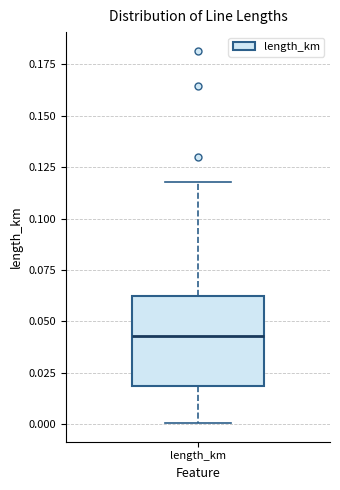

Transcribe this box plot: give where the median line is, the range the box spans, and where the two whiskers end, as read against the y-axis. The values are not printed on the chart, so give them approximately, as read against the axis.

median 0.045, box 0.020 to 0.060, whiskers 0.000 to 0.120